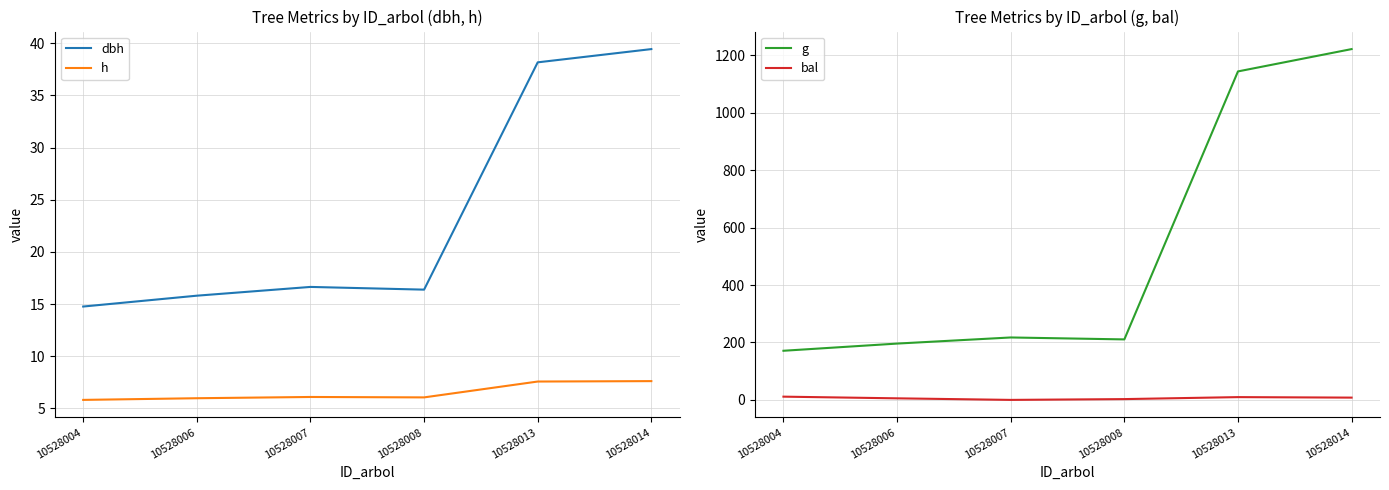

At which label is bal closest to 5?

10528006